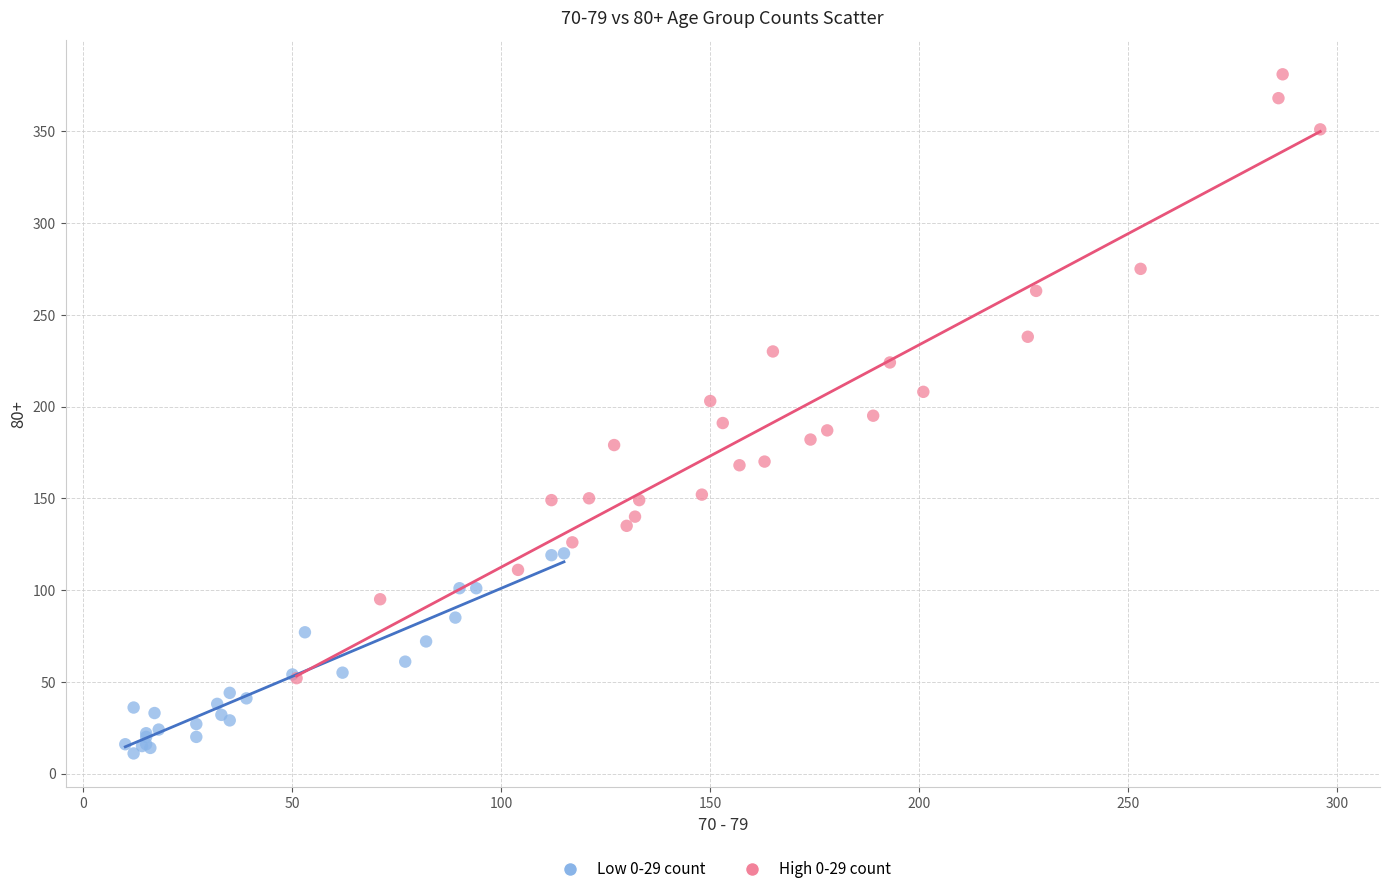

Which series has the widest spread of Y values?

High 0-29 count